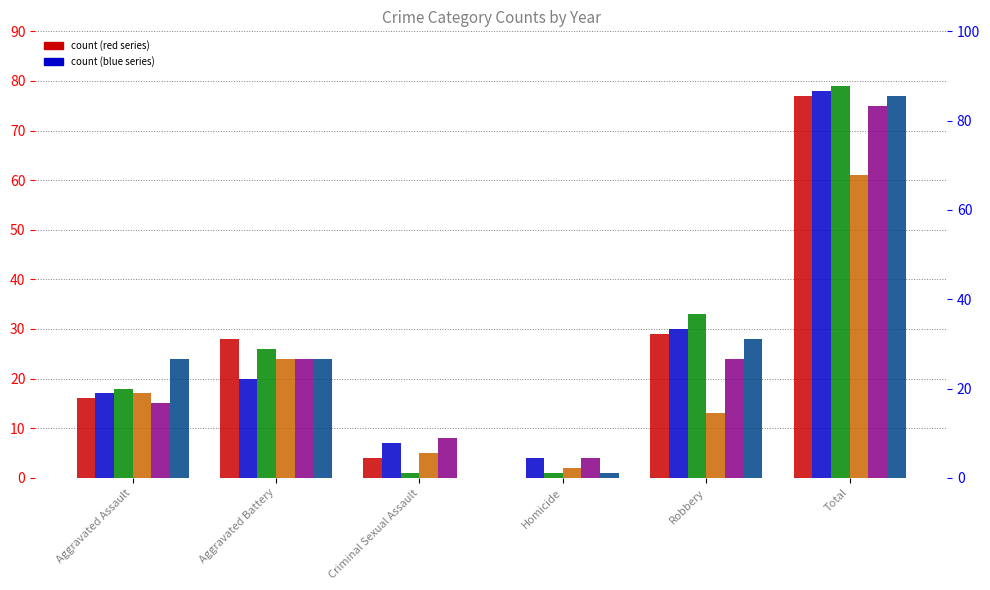

How many categories are shown in the chart?

6